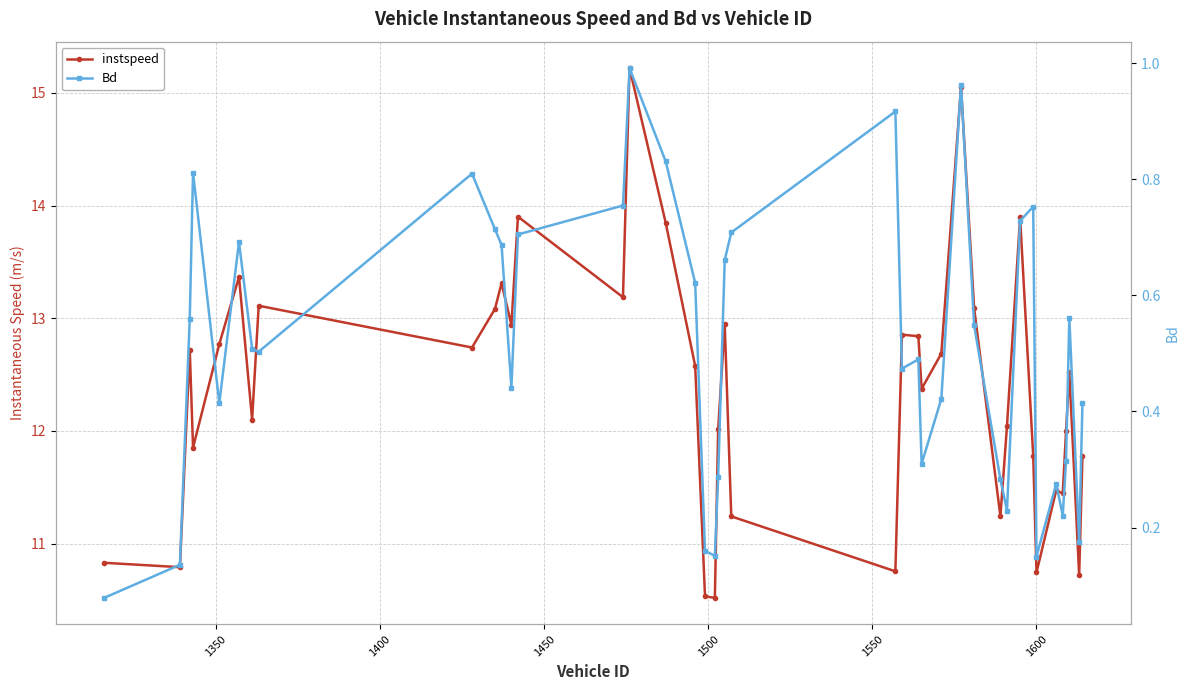

True or false: Bd and instspeed cross at least once.

False